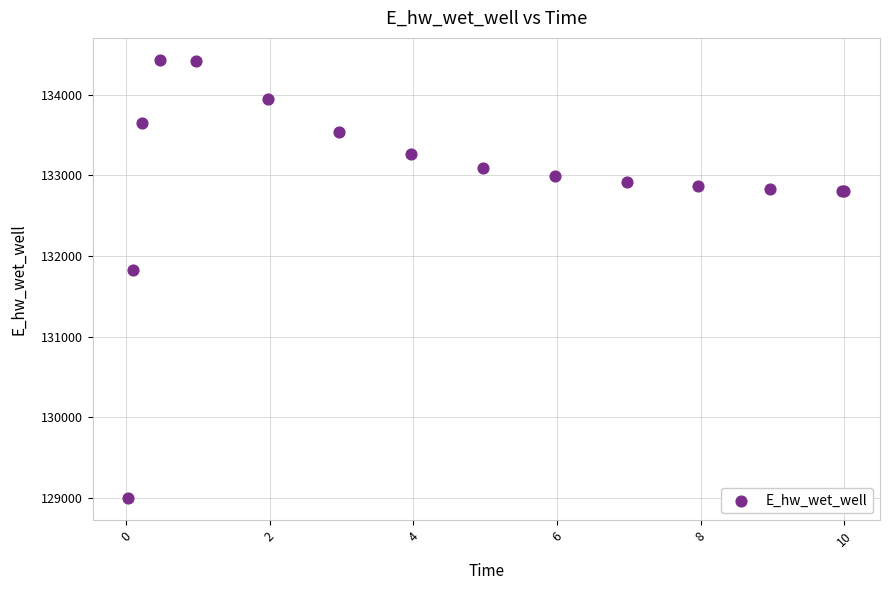

What Y value in the scatter plot is closest to 131713?

131830.9